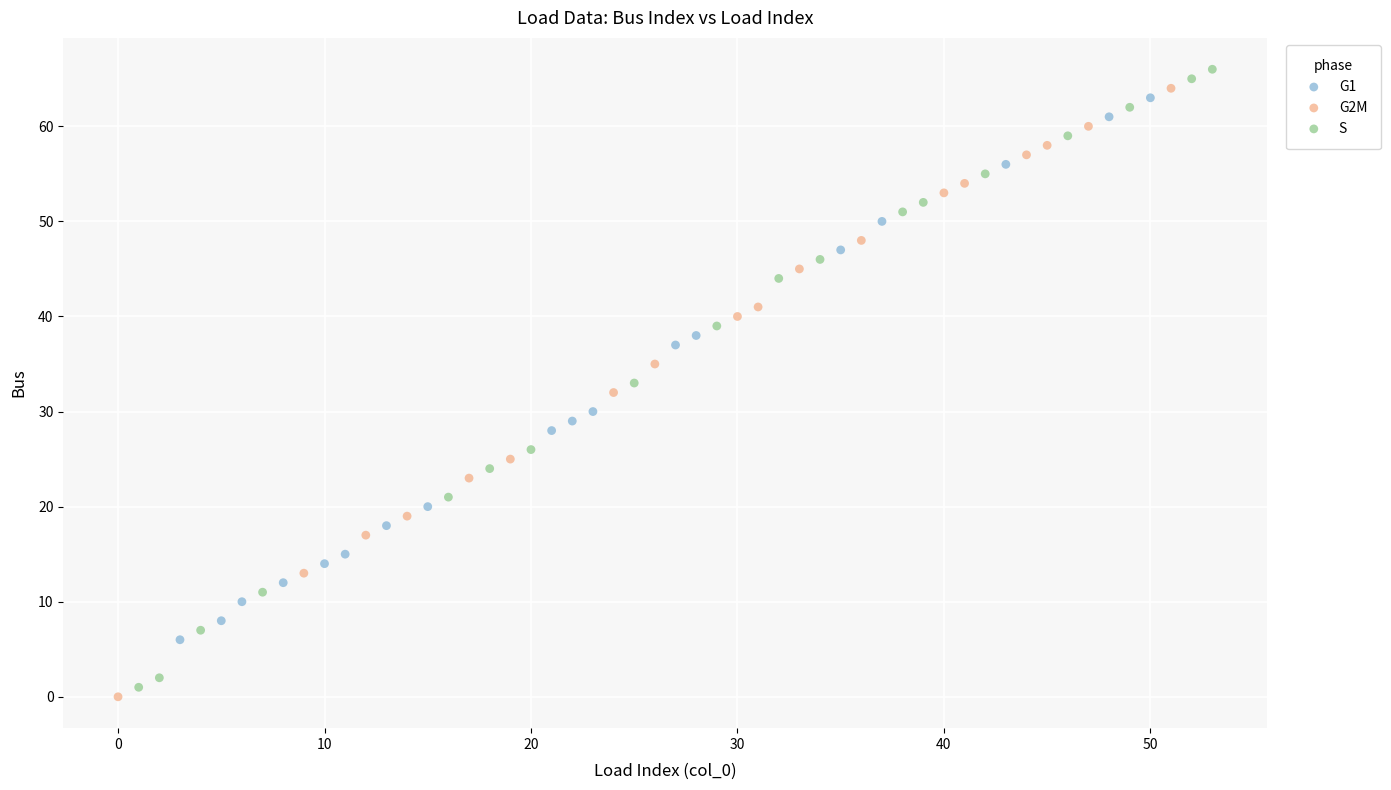

Which series has the widest spread of Y values?

S